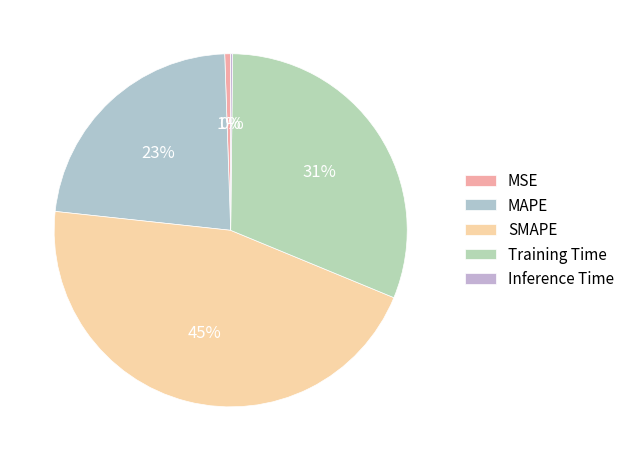

Rank the categories by value from lowest to highest.

Inference Time, MSE, MAPE, Training Time, SMAPE